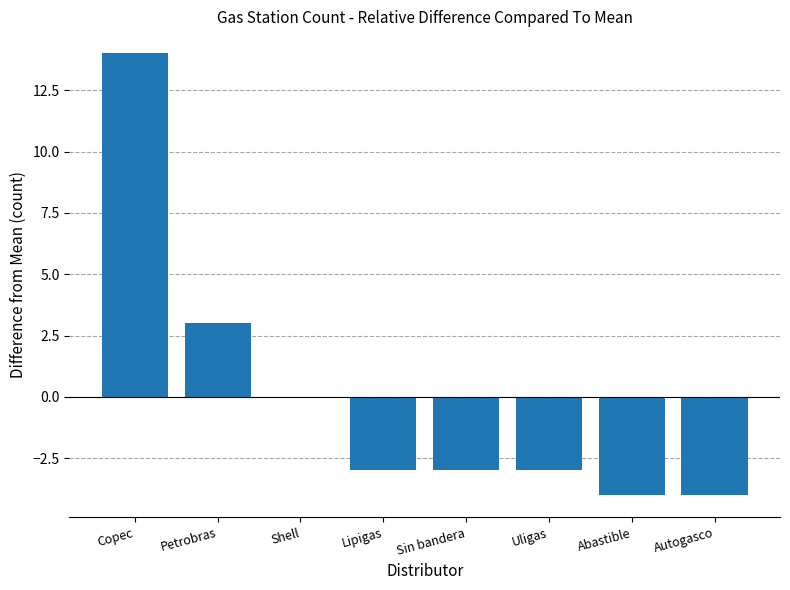

The value at Autogasco is -3. True or false?

False